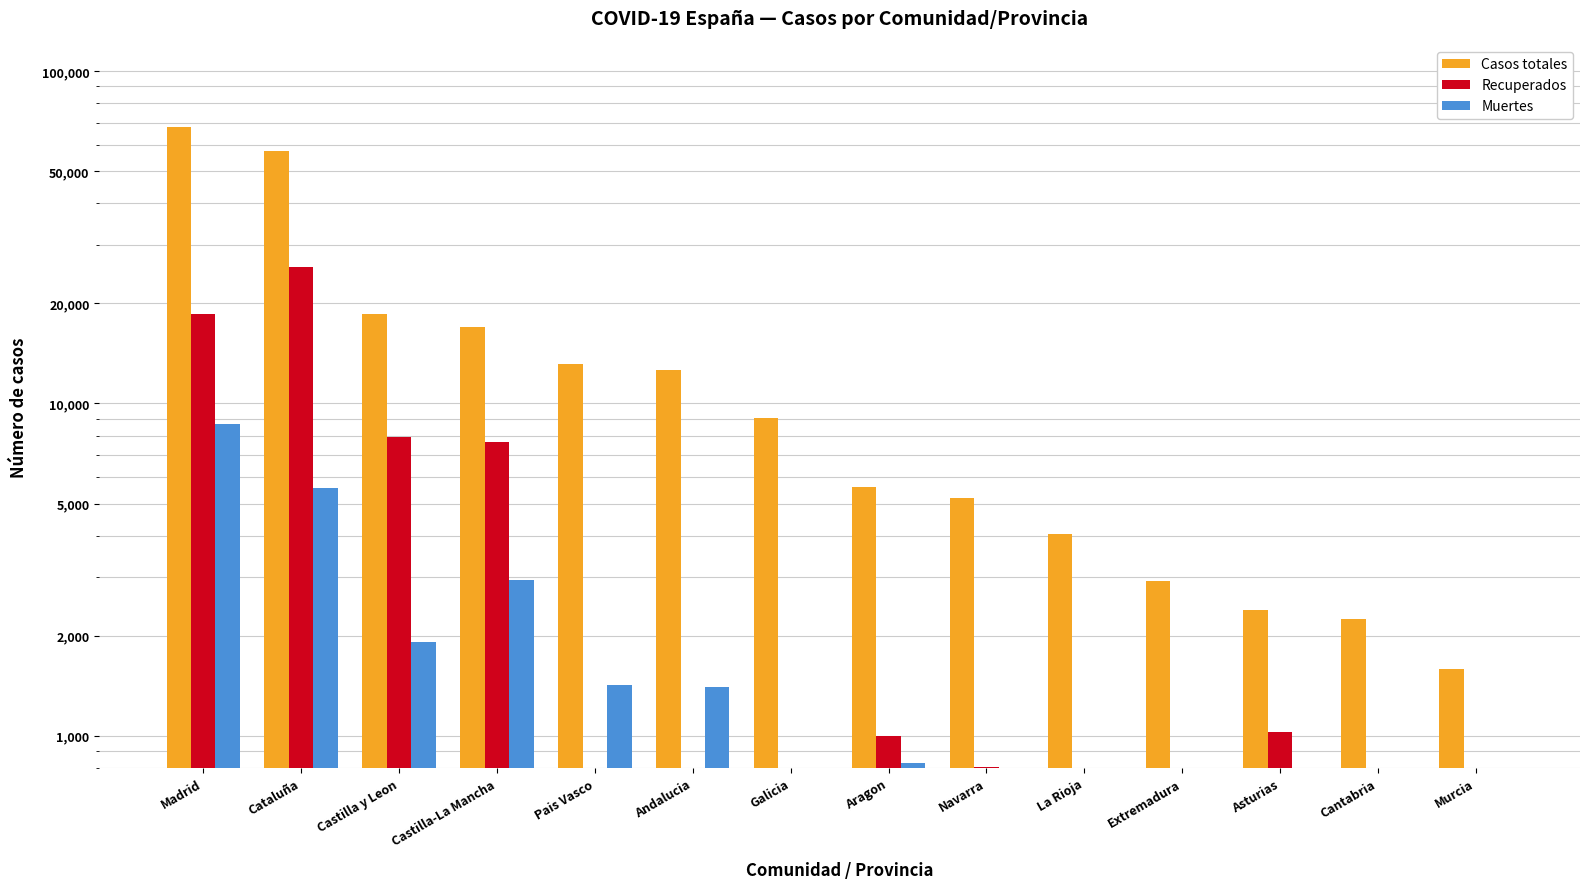

Is the value of Muertes at Extremadura greater than the value of Casos totales at Castilla y Leon?

No